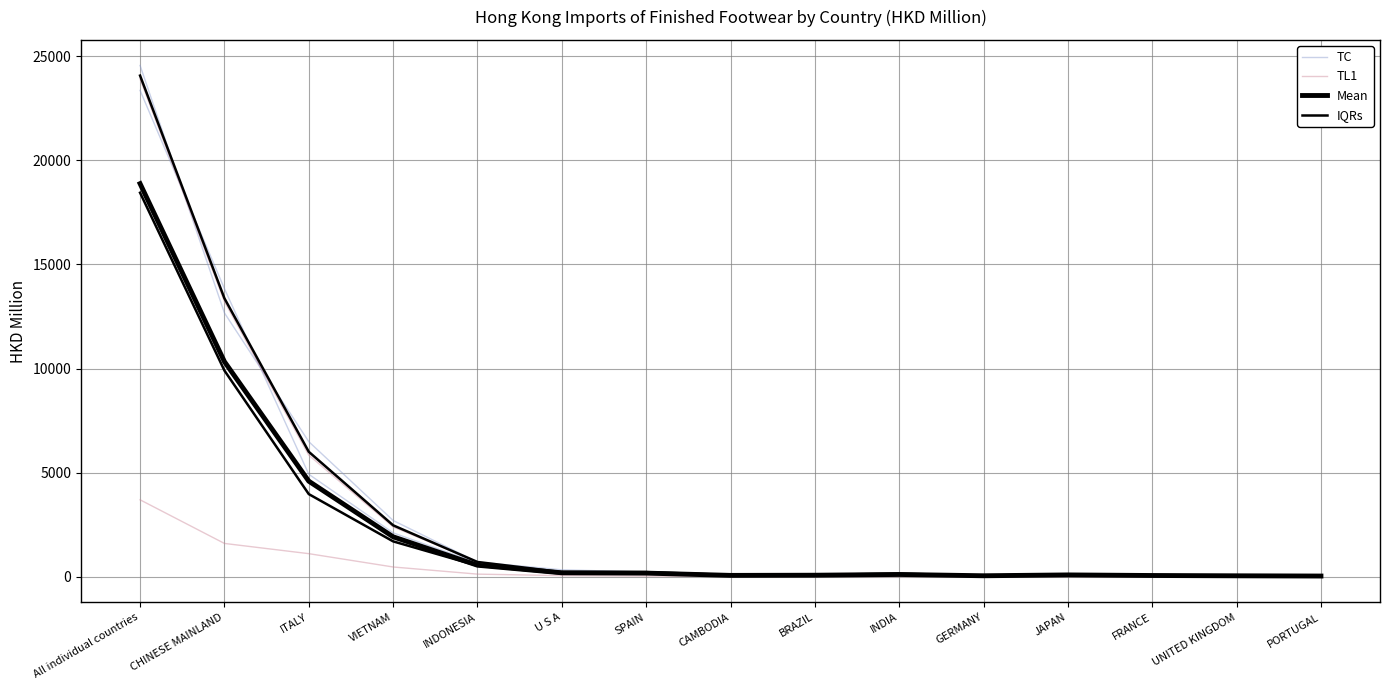

How many interior local valleys does the TL1 series have?

4